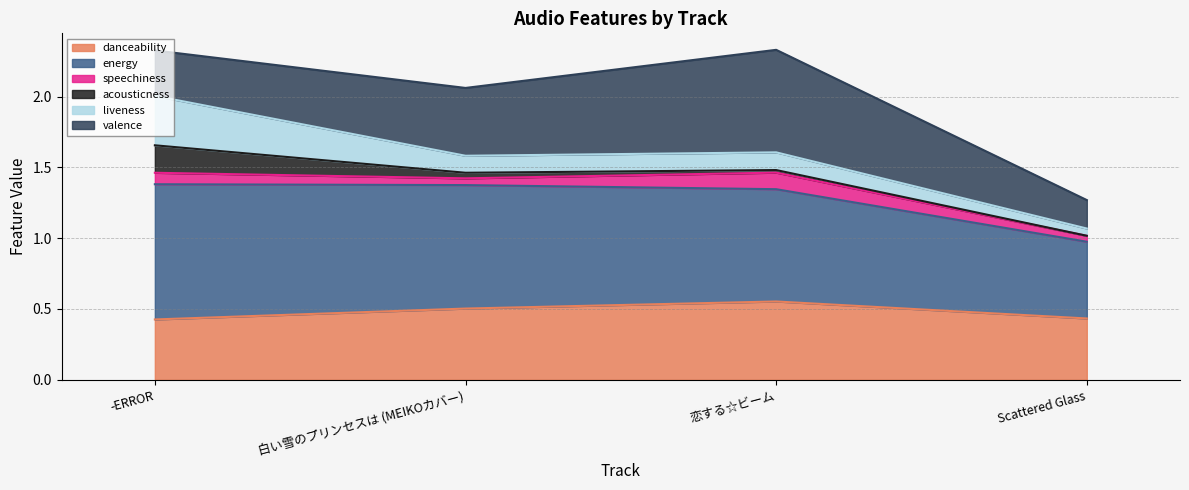

How many intersections are there between valence and liveness?

1